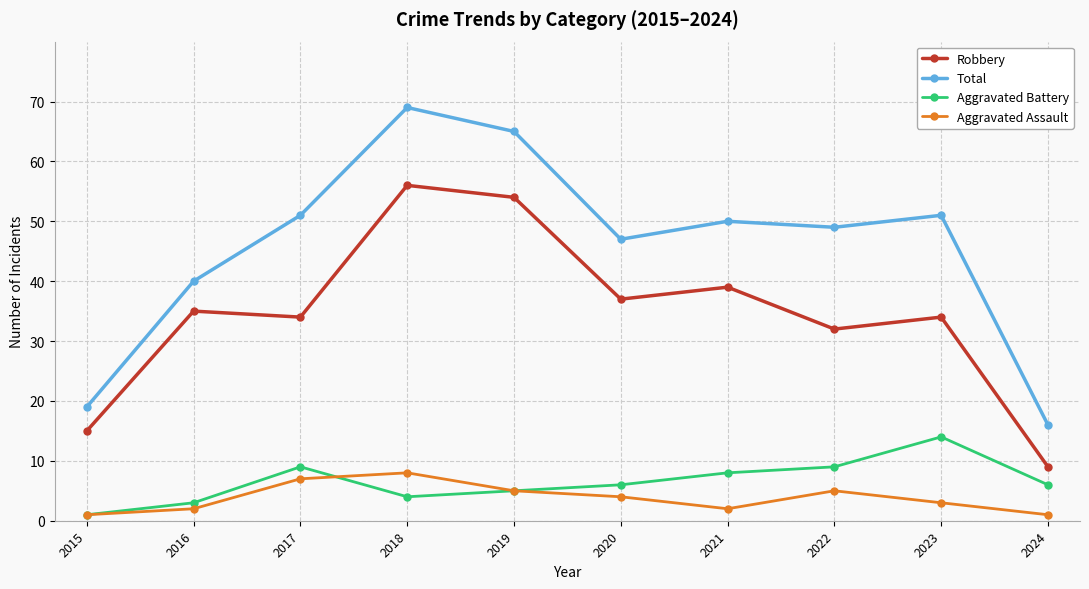

Is the value of Aggravated Assault at 2018 greater than the value of Robbery at 2020?

No